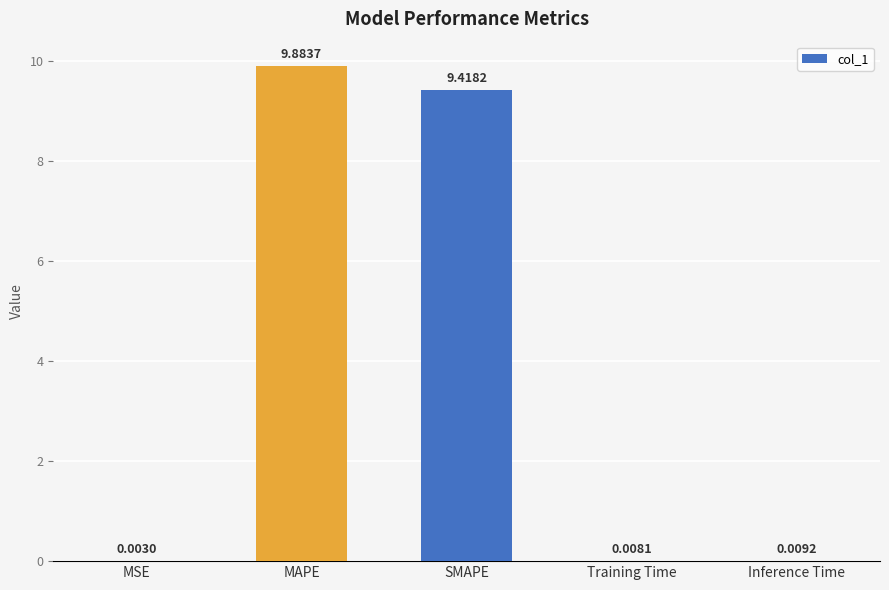

Does the chart contain stacked bars?

No